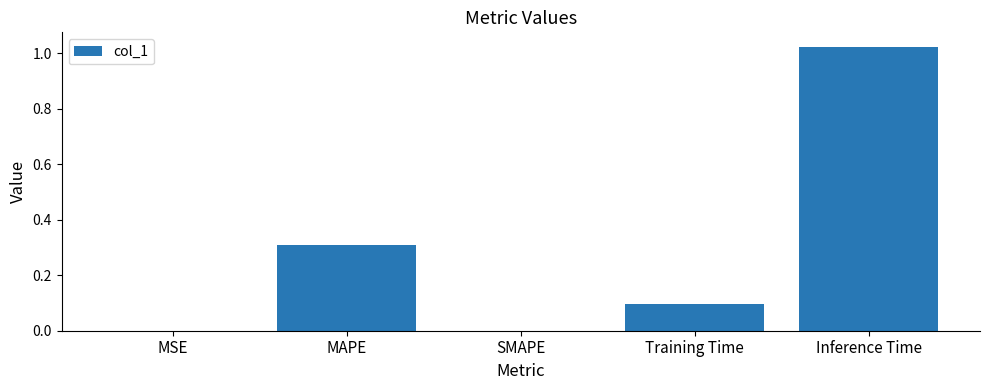

What is the sum of all values?

1.4